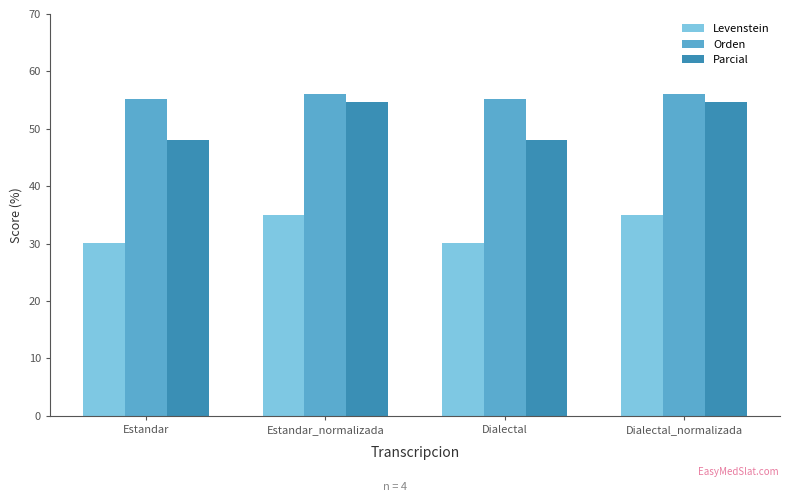

What is the greatest value displayed?

56.1